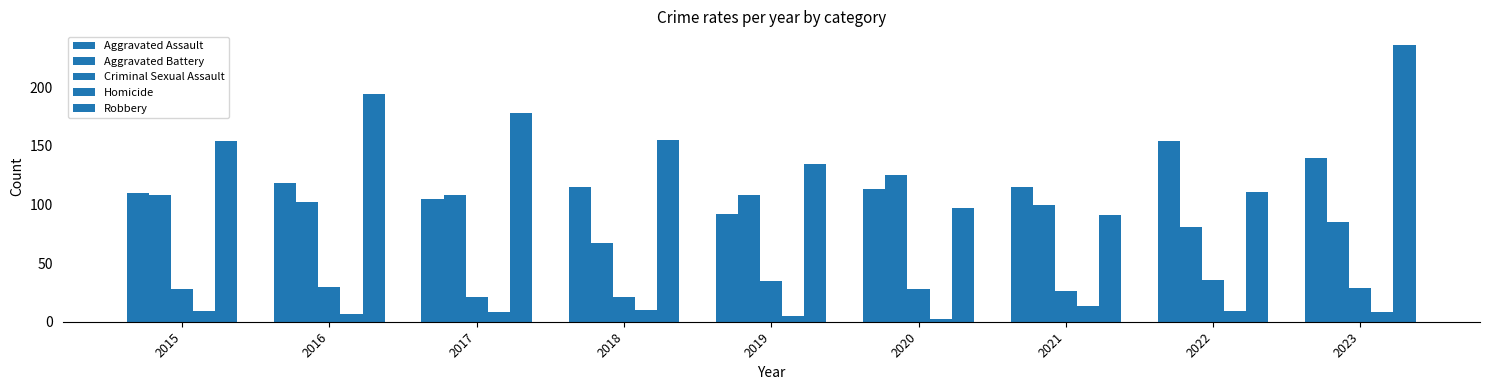

How many groups of bars are there?

9